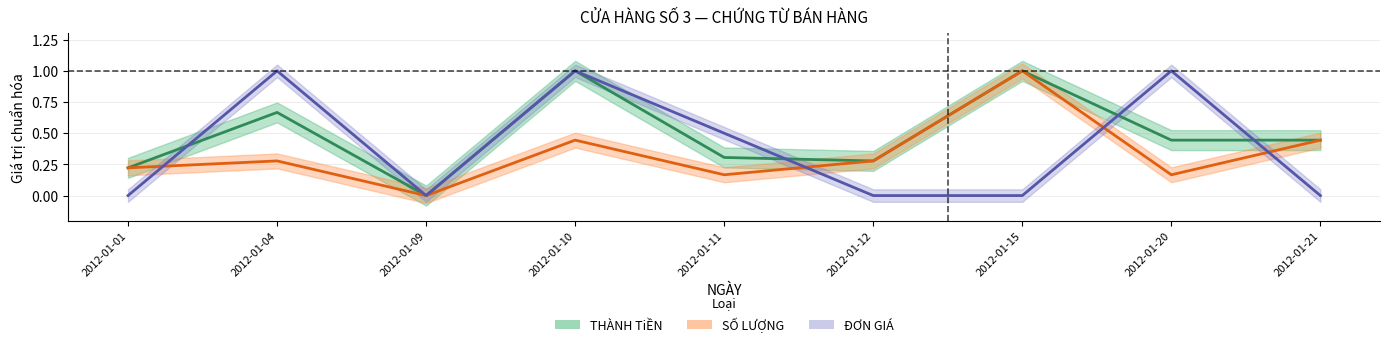

Rank the categories by SỐ LƯỢNG value from highest to lowest.

2012-01-15, 2012-01-10, 2012-01-21, 2012-01-04, 2012-01-12, 2012-01-01, 2012-01-11, 2012-01-20, 2012-01-09